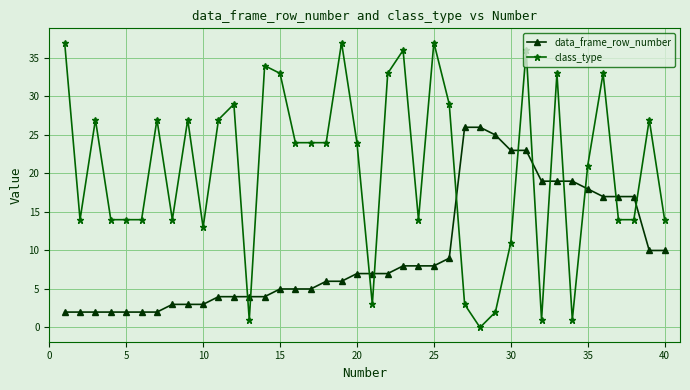

Which series has the largest range (max minus min)?

class_type